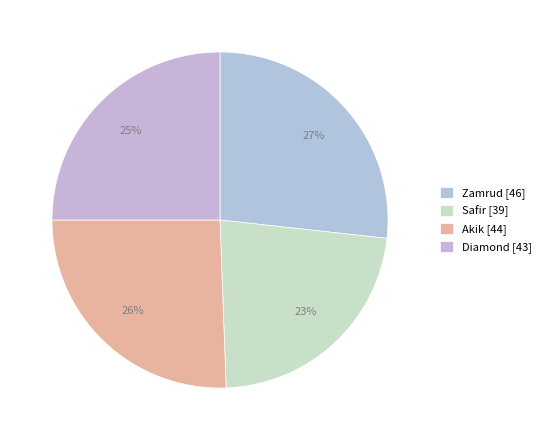

Is Safir the majority of the pie?

No